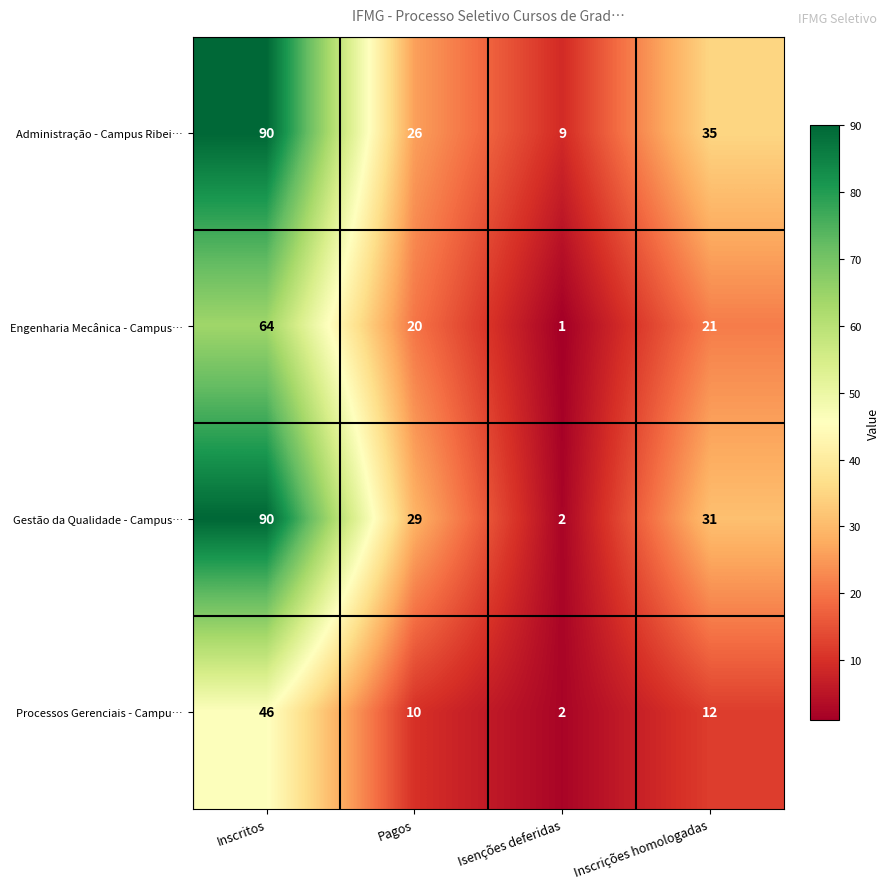

At Pagos, list the series in order from smallest to largest.

Processos Gerenciais - Campu…, Engenharia Mecânica - Campus…, Administração - Campus Ribei…, Gestão da Qualidade - Campus…